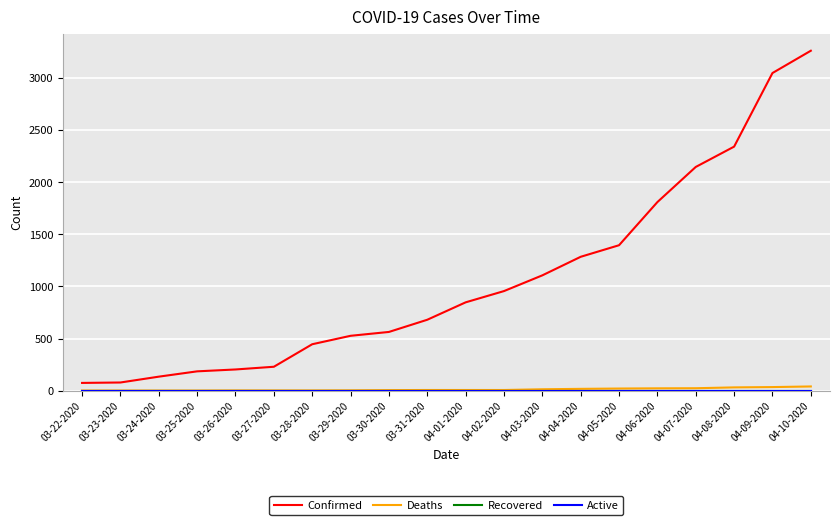

Which category has the highest value in the Recovered series?

03-22-2020